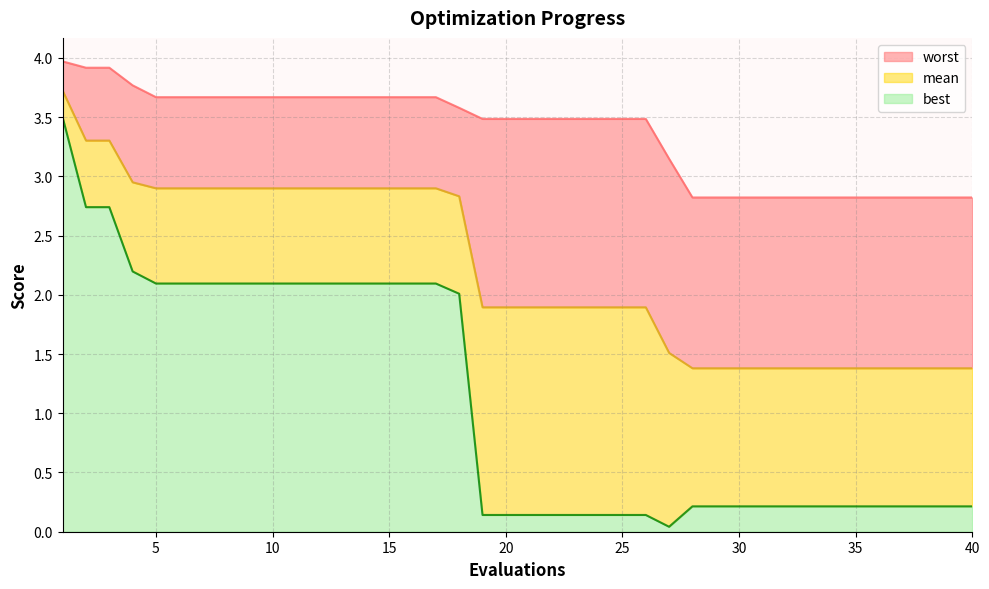

Reading left to right, list all the values displayed in this chart.

mean: 3.7	3.3	3.3	2.9	2.9	2.9	2.9	2.9	2.9	2.9	2.9	2.9	2.9	2.9	2.9	2.9	2.9	2.8	1.9	1.9	1.9	1.9	1.9	1.9	1.9	1.9	1.5	1.4	1.4	1.4	1.4	1.4	1.4	1.4	1.4	1.4	1.4	1.4	1.4	1.4
best: 3.5	2.7	2.7	2.2	2.1	2.1	2.1	2.1	2.1	2.1	2.1	2.1	2.1	2.1	2.1	2.1	2.1	2.0	0.1	0.1	0.1	0.1	0.1	0.1	0.1	0.1	0.0	0.2	0.2	0.2	0.2	0.2	0.2	0.2	0.2	0.2	0.2	0.2	0.2	0.2
worst: 4.0	3.9	3.9	3.8	3.7	3.7	3.7	3.7	3.7	3.7	3.7	3.7	3.7	3.7	3.7	3.7	3.7	3.6	3.5	3.5	3.5	3.5	3.5	3.5	3.5	3.5	3.1	2.8	2.8	2.8	2.8	2.8	2.8	2.8	2.8	2.8	2.8	2.8	2.8	2.8